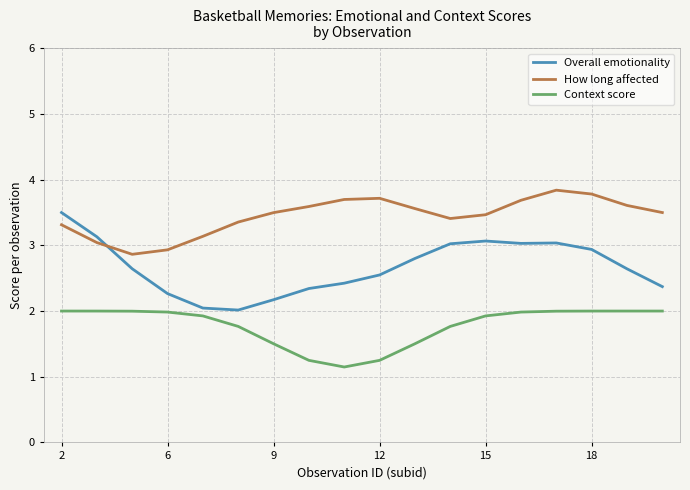

What is the average value of the How long affected series?

3.4